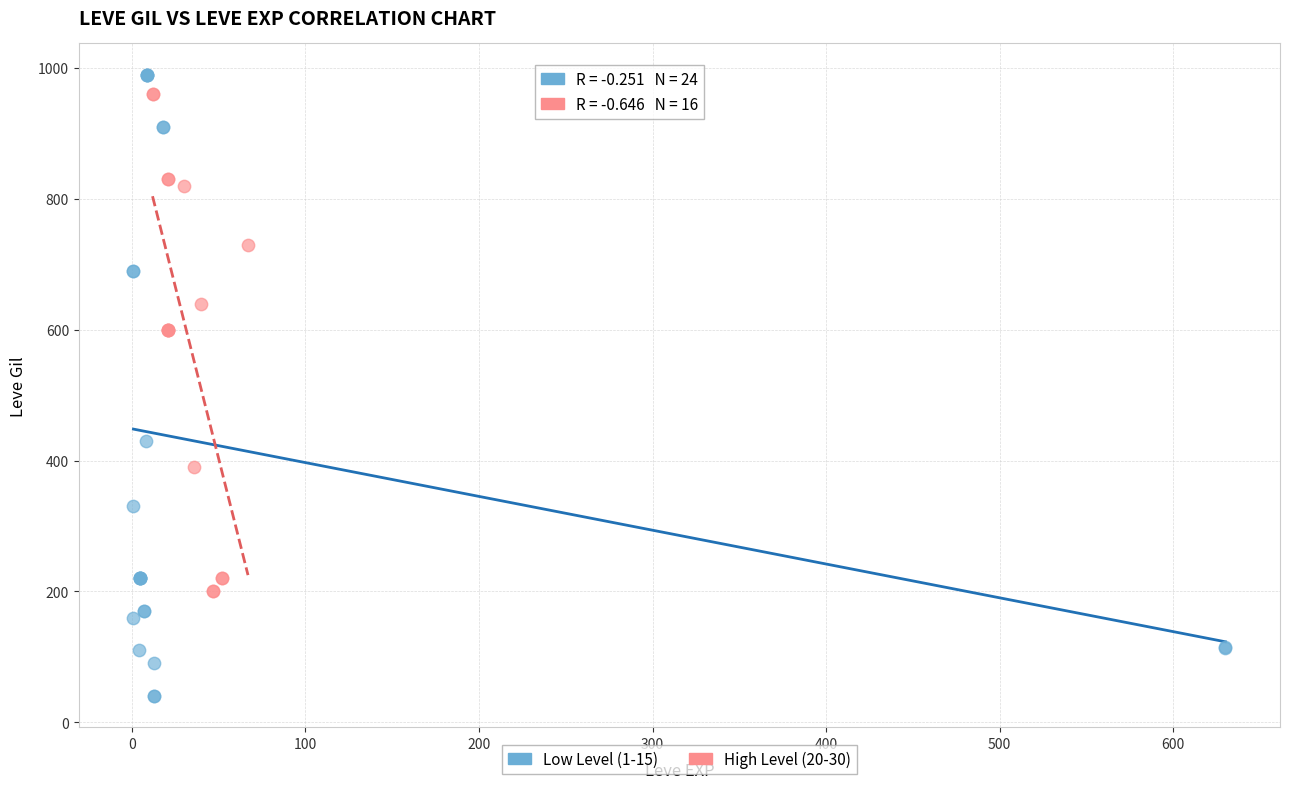

Which series reaches the minimum Y coordinate?

Low Level (1-15)